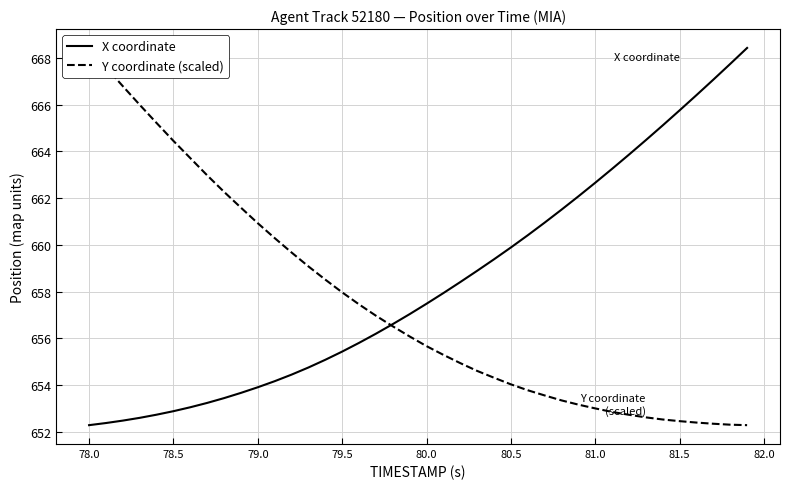

How many intersections are there between Y coordinate (scaled) and X coordinate?

1